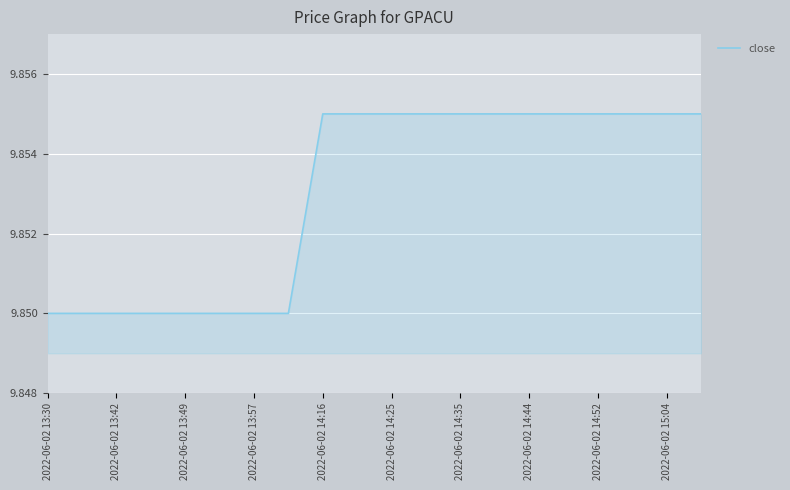

Is this an area chart (filled region under the line)?

Yes